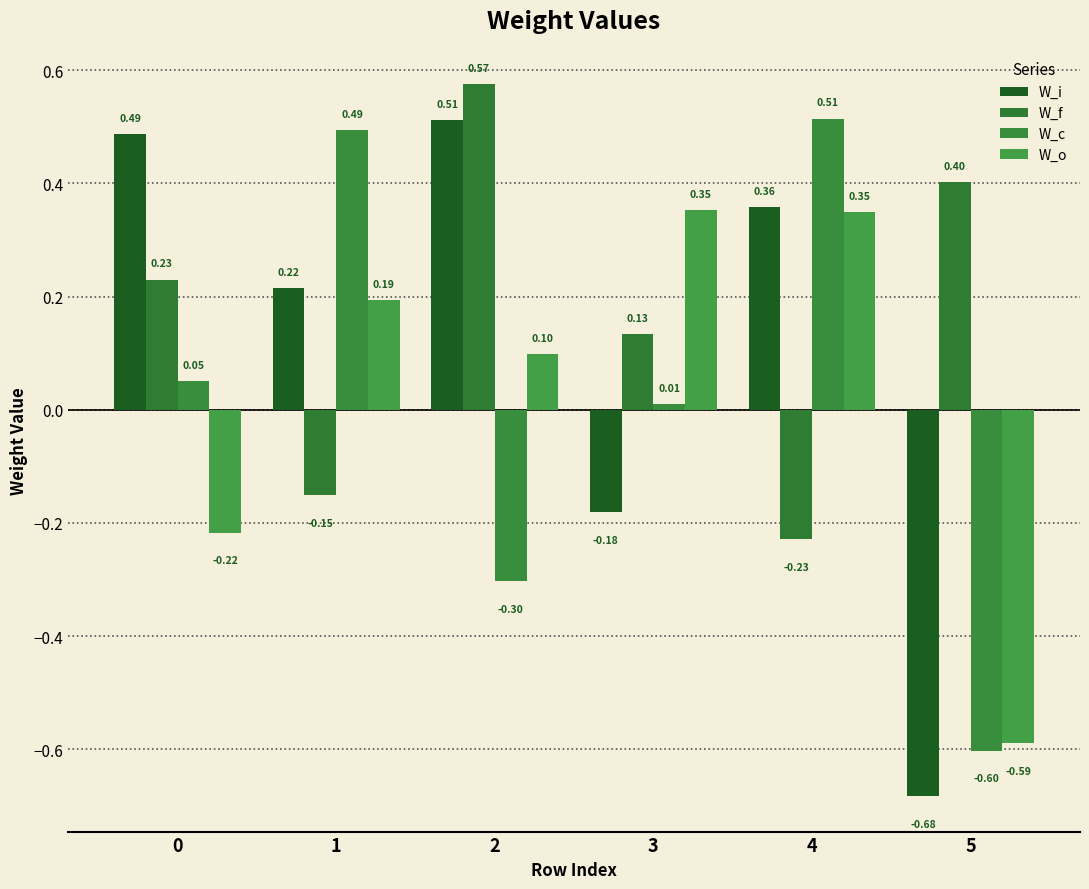

Reading left to right, transcribe all the data shown in this chart.

W_i: 0=0.5	1=0.2	2=0.5	3=-0.2	4=0.4	5=-0.7
W_f: 0=0.2	1=-0.2	2=0.6	3=0.1	4=-0.2	5=0.4
W_c: 0=0.1	1=0.5	2=-0.3	3=0.0	4=0.5	5=-0.6
W_o: 0=-0.2	1=0.2	2=0.1	3=0.4	4=0.3	5=-0.6